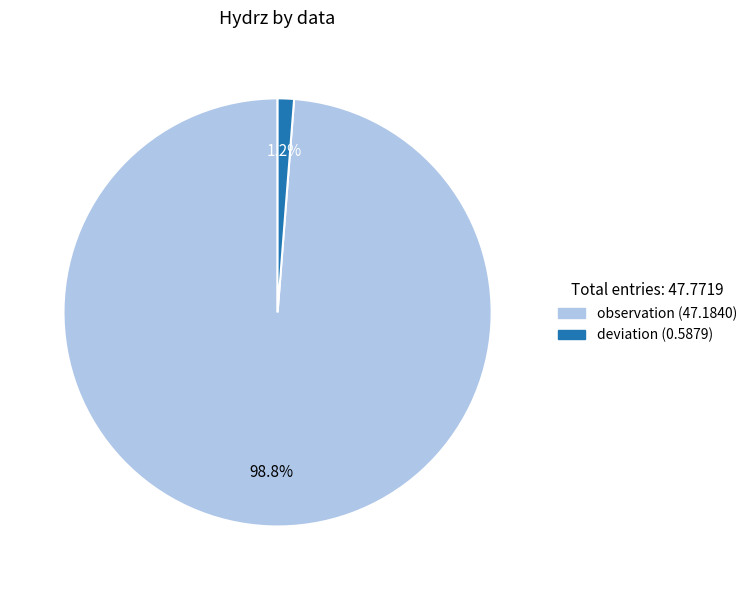

Combined, what portion of the pie is deviation and observation?

100.0%